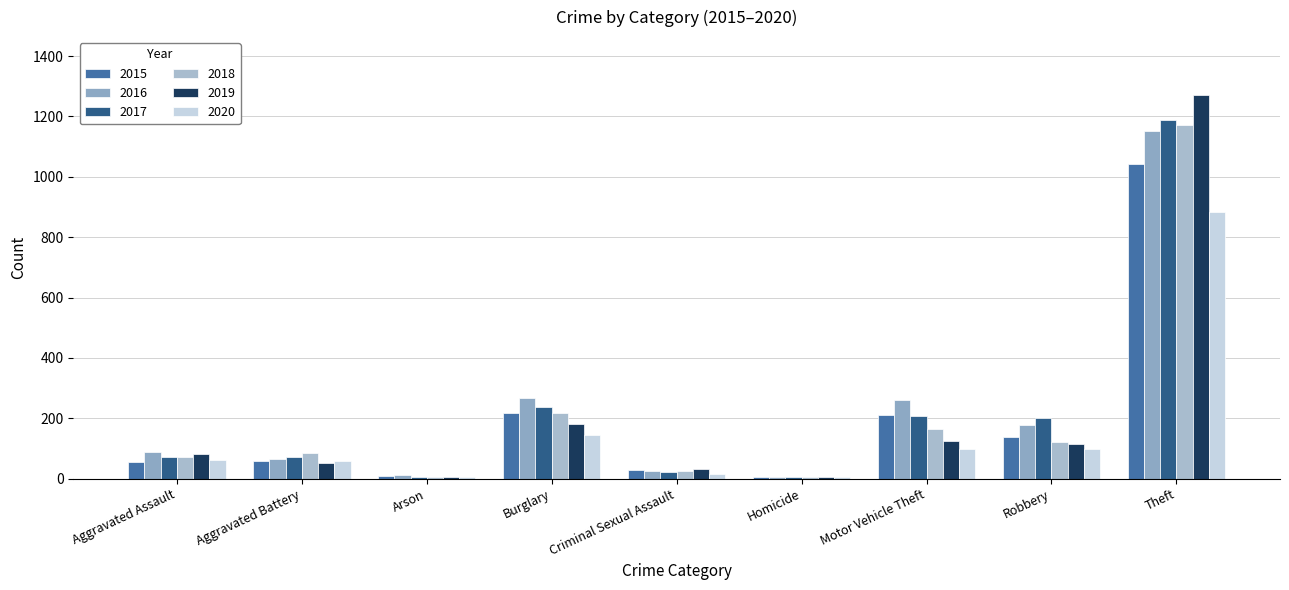

The 2016 series shows 43 at Criminal Sexual Assault. True or false?

False